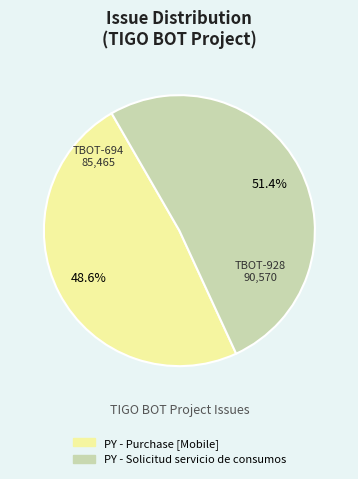

Count the number of slices in the pie.

2